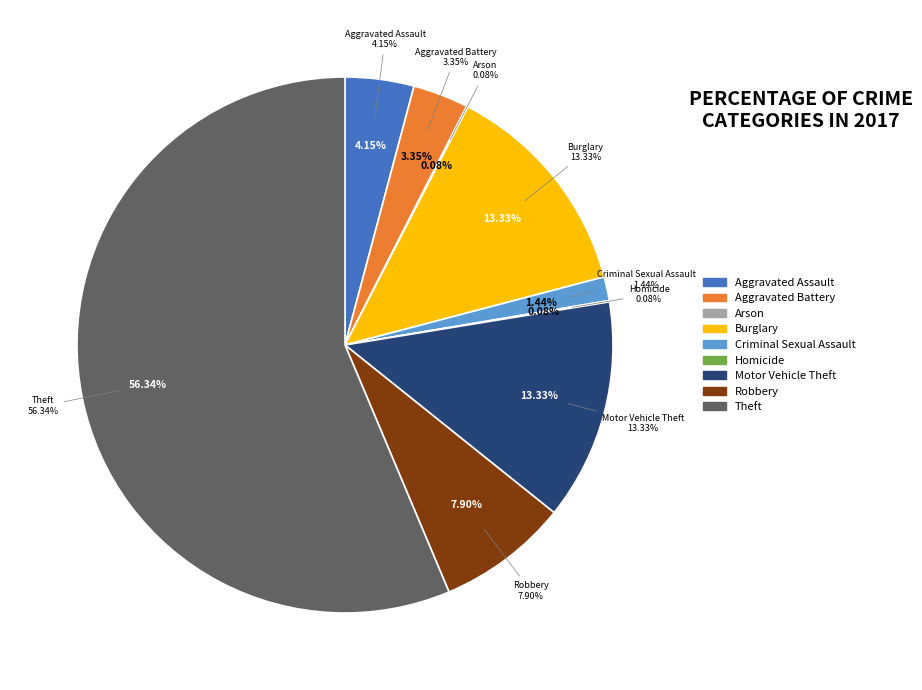

Does Homicide account for over 50% of the chart?

No